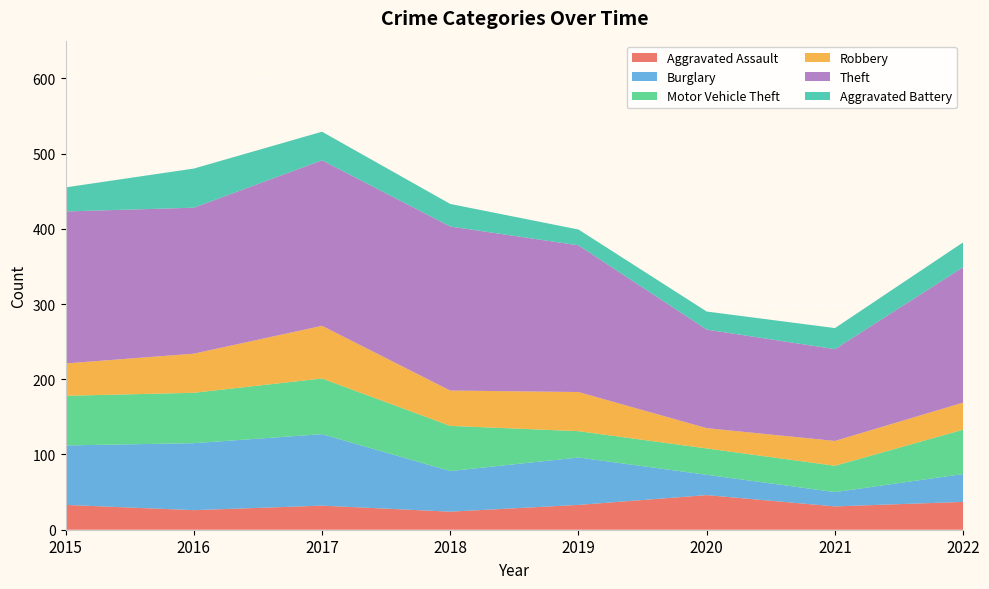

Reading left to right, transcribe all the data shown in this chart.

Aggravated Assault: 33	26	32	24	33	46	31	37
Burglary: 79	89	95	54	63	27	19	37
Motor Vehicle Theft: 66	67	74	60	35	35	35	59
Robbery: 43	52	70	47	52	27	33	36
Theft: 202	194	220	218	195	131	122	180
Aggravated Battery: 32	52	38	30	21	24	28	33